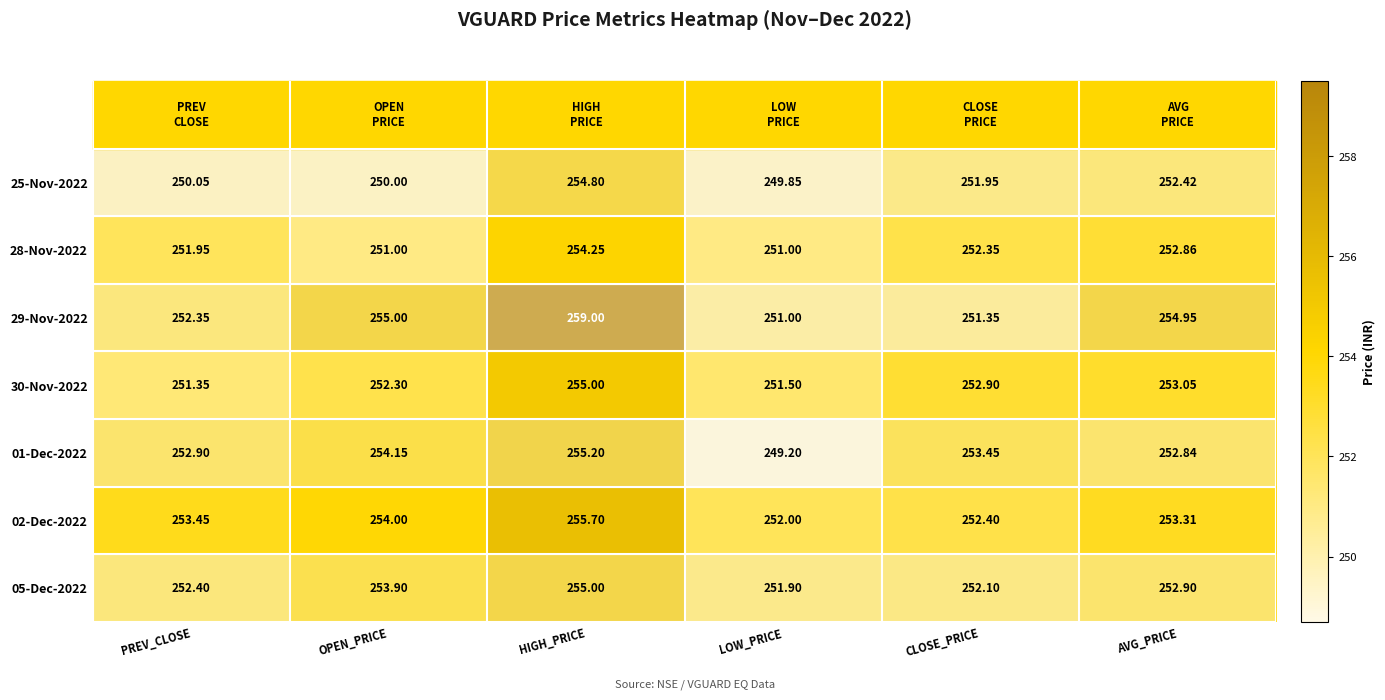

Where is 29-Nov-2022 nearest to the value 255?

OPEN_PRICE